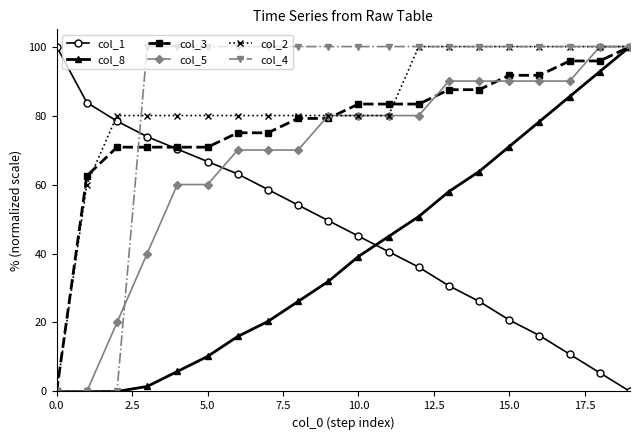

What is the value of the col_5 point at the 3rd from the left?

20.0